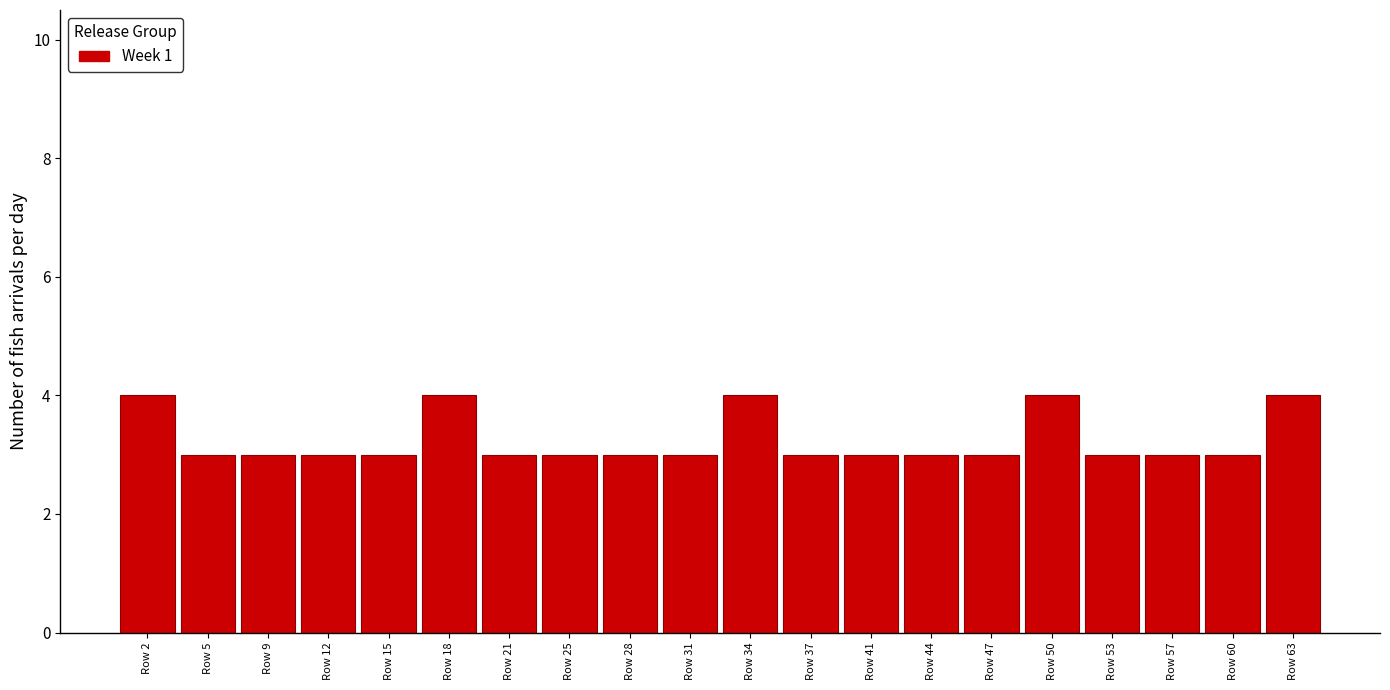

Reading right to left, list all the values displayed in this chart.

4	3	3	3	4	3	3	3	3	4	3	3	3	3	4	3	3	3	3	4